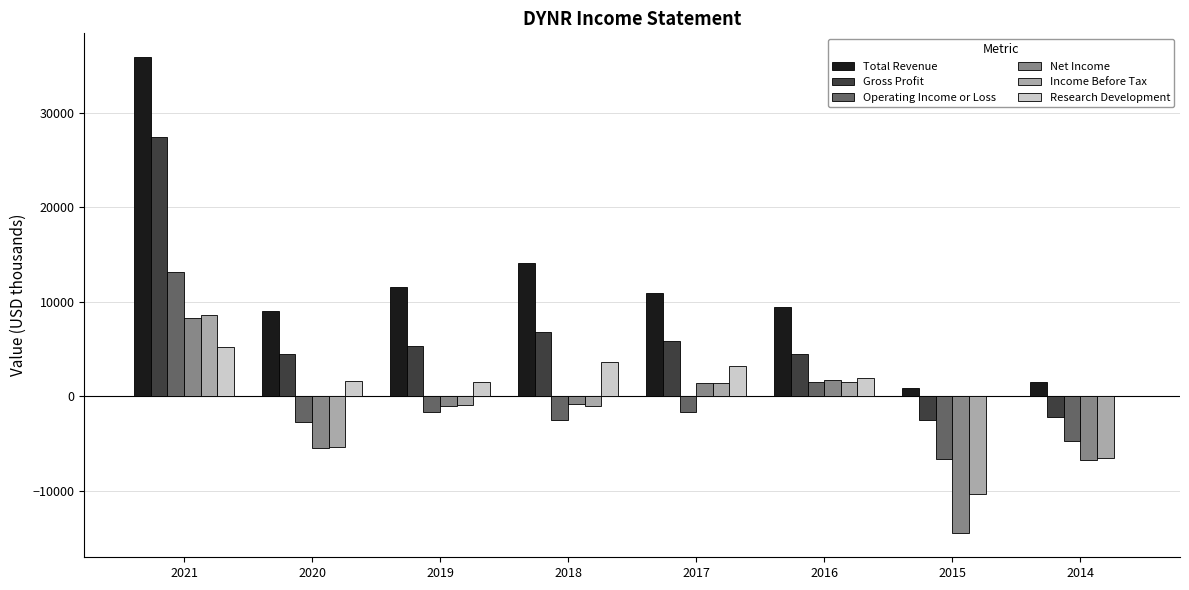

The Income Before Tax series shows 8600 at 2021. True or false?

True